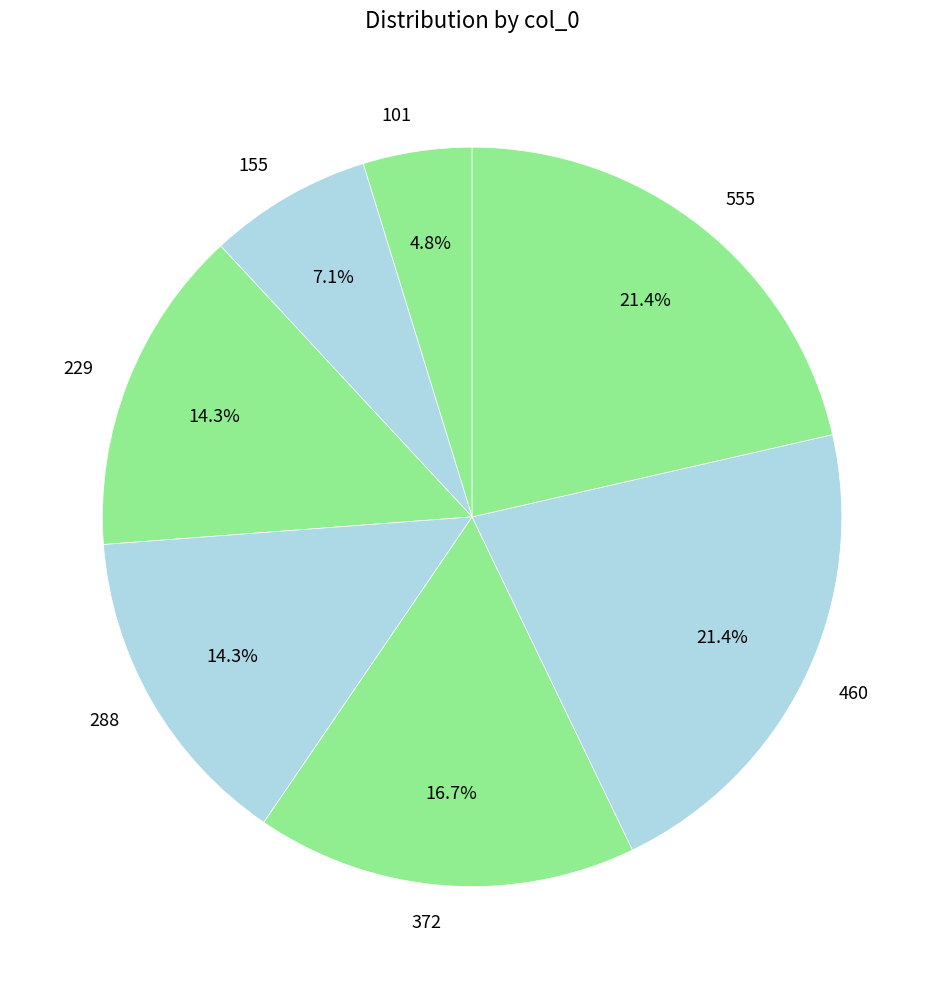

Which slice is the smallest?

101